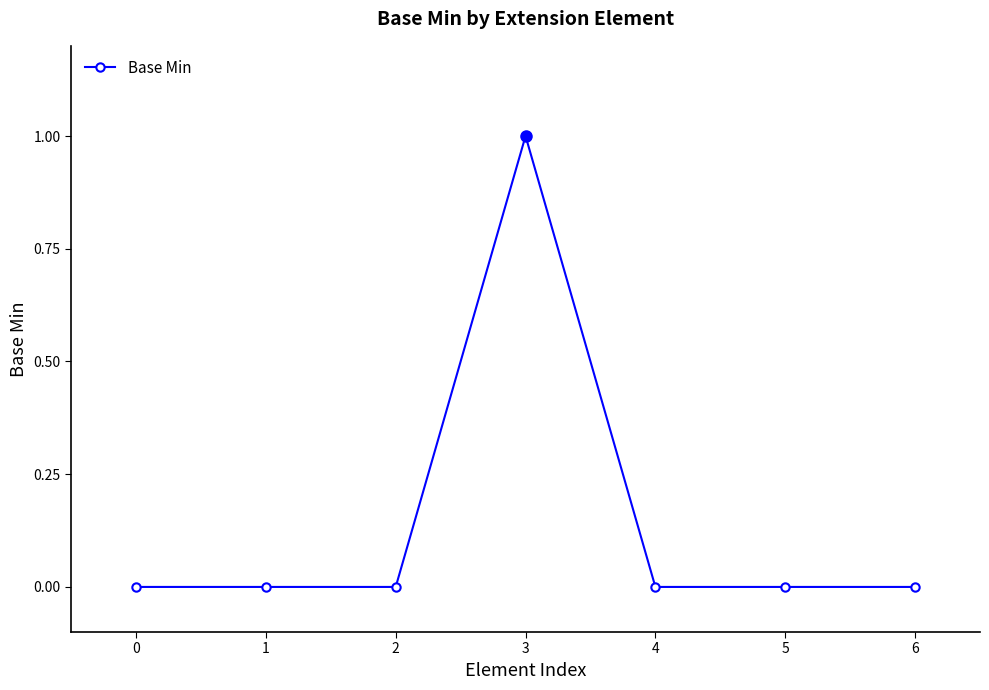

What is the maximum value shown in the chart?

1